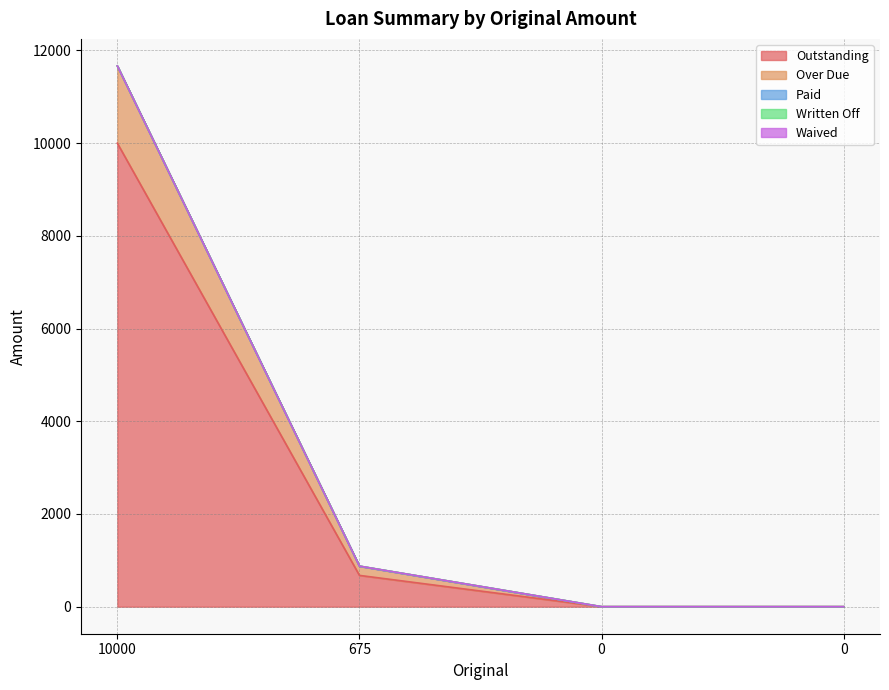

Reading right to left, transcribe all the data shown in this chart.

Outstanding: 0.0	0.0	675.0	10000.0
Over Due: 0.0	0.0	200.0	1666.7
Paid: 0.0	0.0	0.0	0.0
Written Off: 0.0	0.0	0.0	0.0
Waived: 0.0	0.0	0.0	0.0